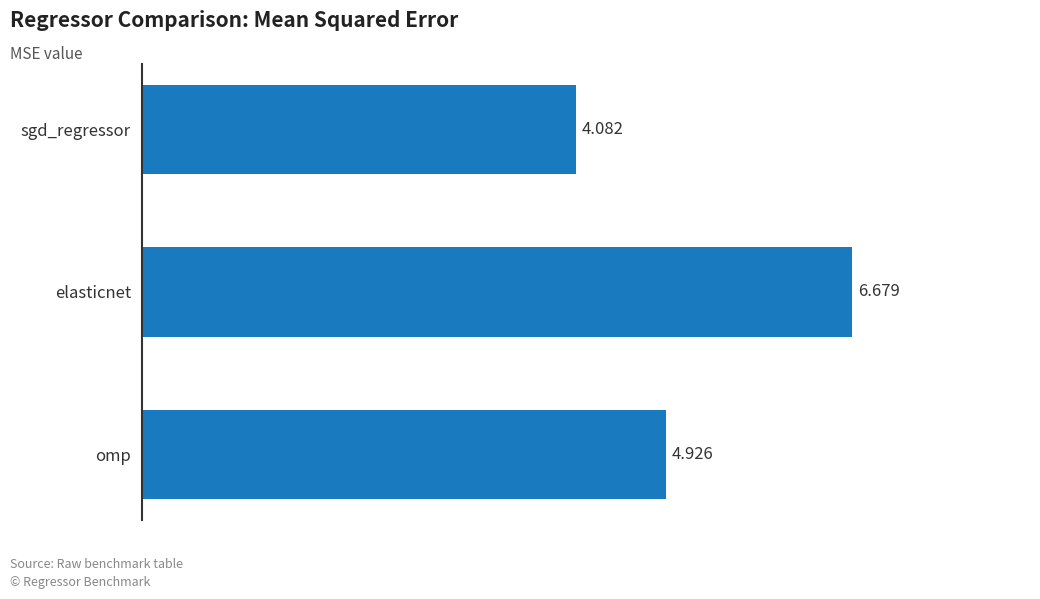

Which label corresponds to the largest value in the chart?

elasticnet